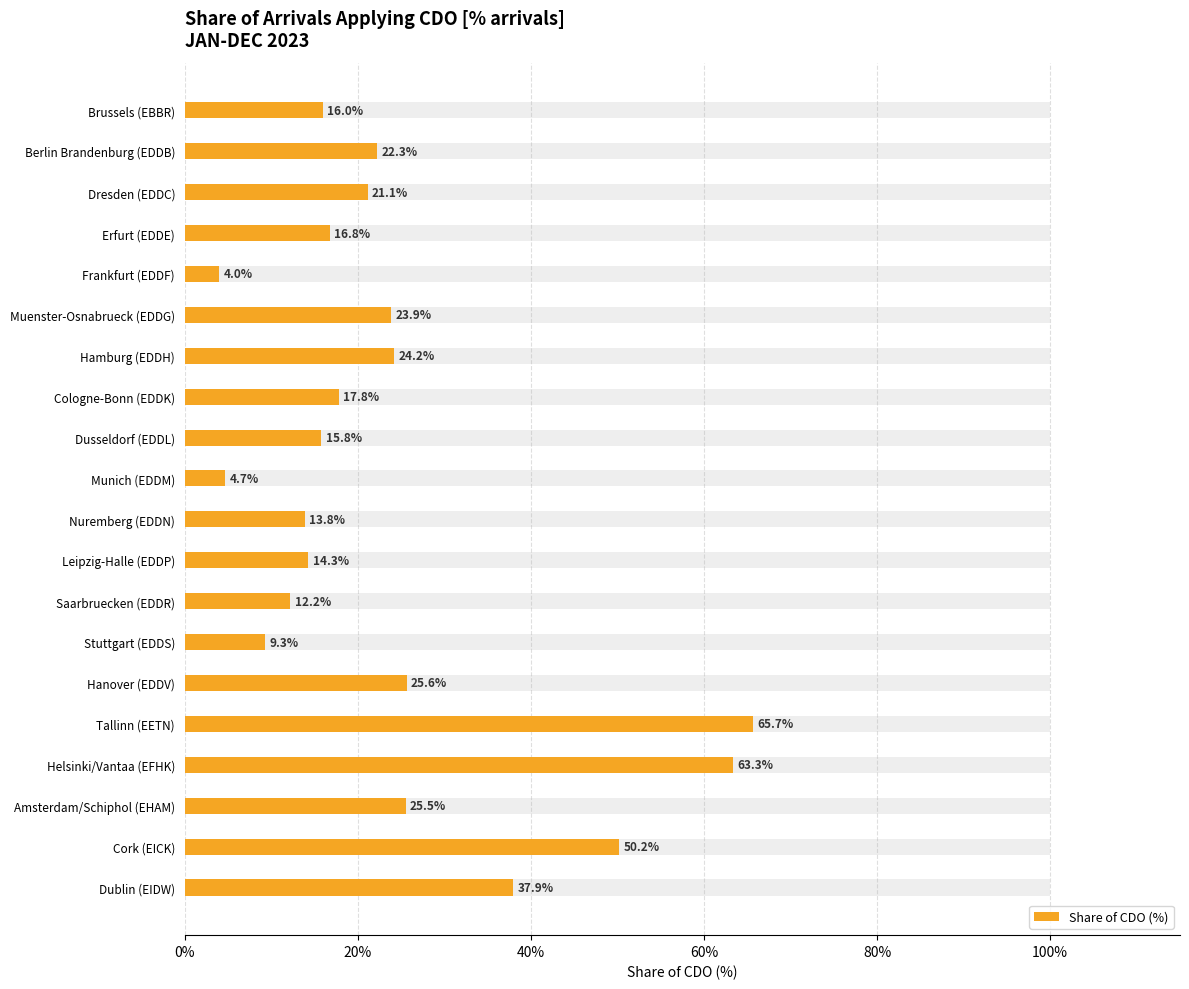

The value at Brussels (EBBR) is 0.0. True or false?

False